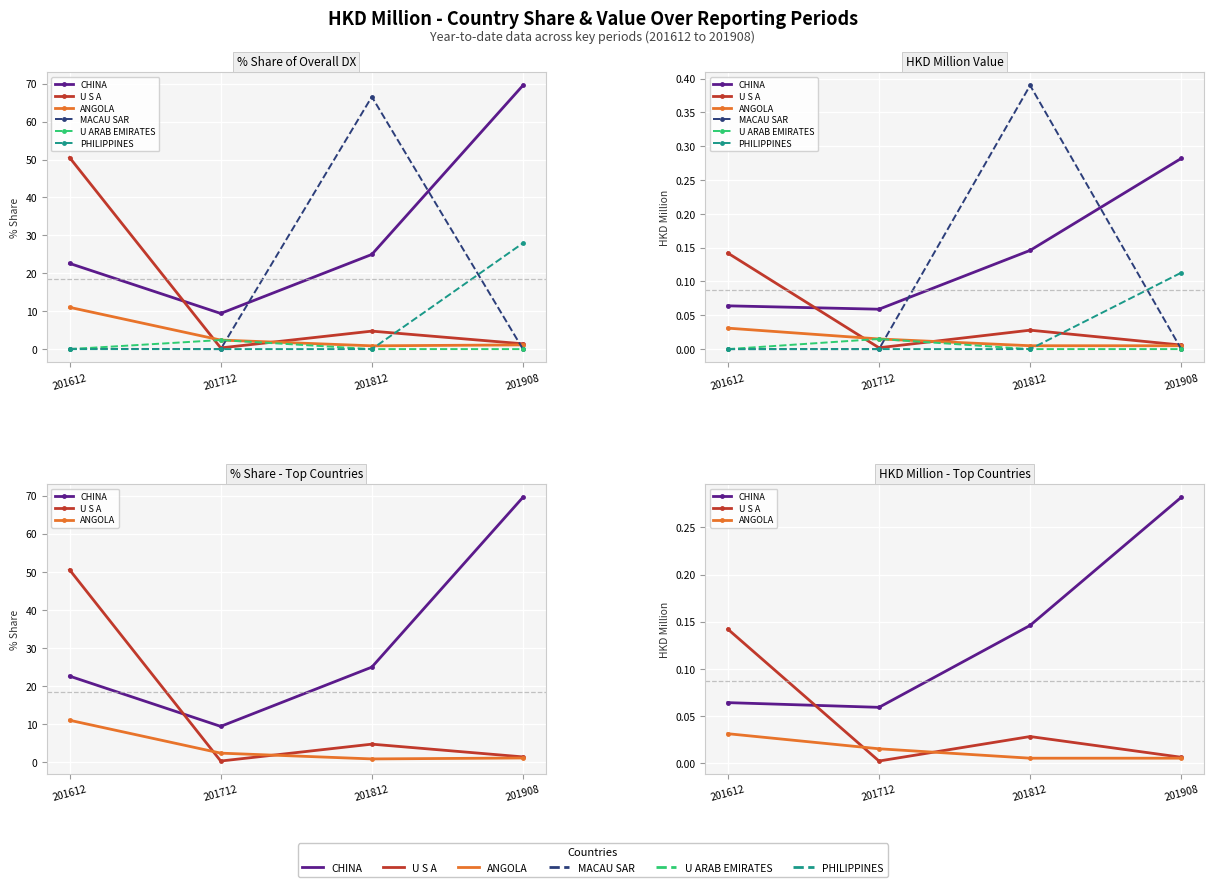

What is the value of the MACAU SAR point at the 3rd from the left?

0.4